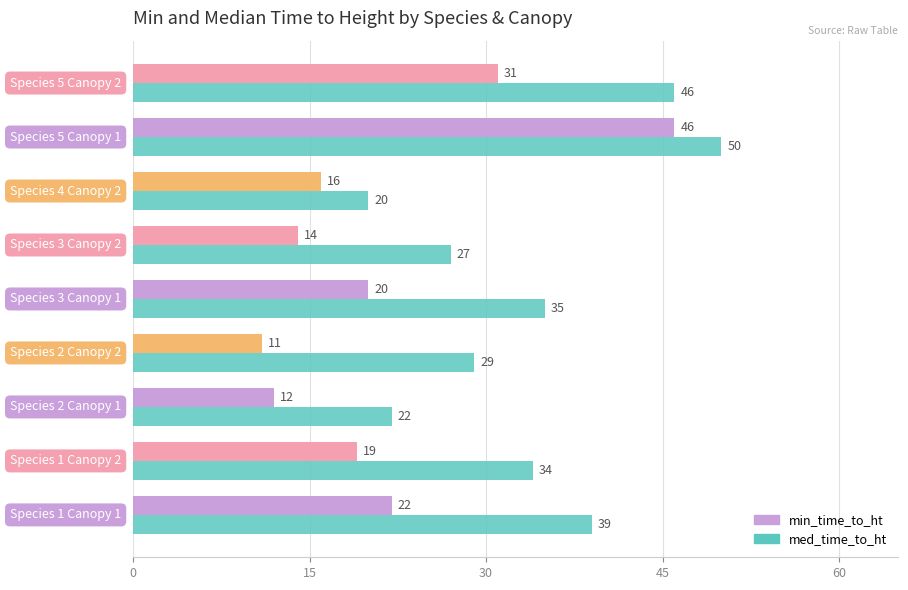

Which series changed the most between Species 4 Canopy 2 and Species 5 Canopy 2?

med_time_to_ht